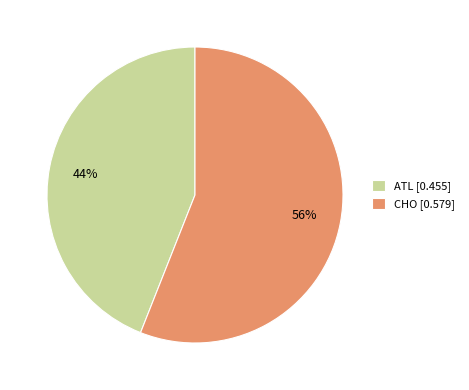

Does ATL account for over 50% of the chart?

No